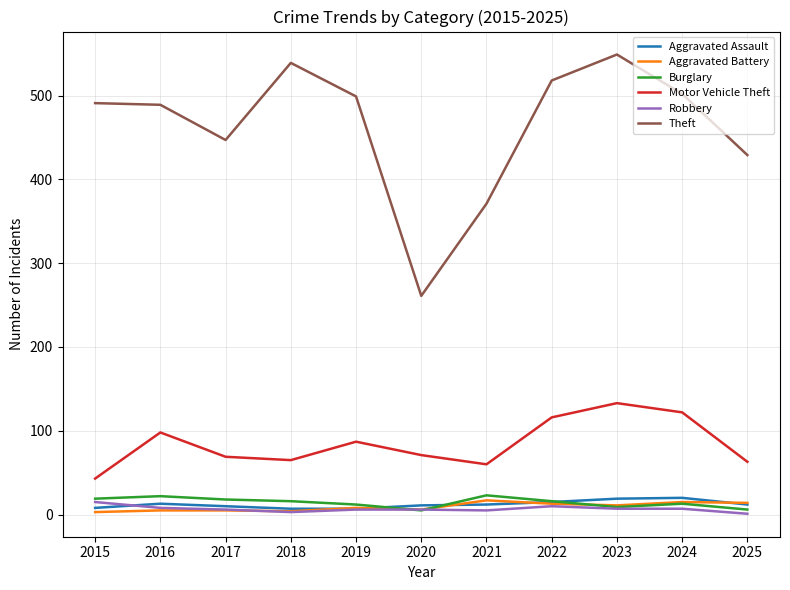

What is the spread (max minus min) of values at 2023?

542